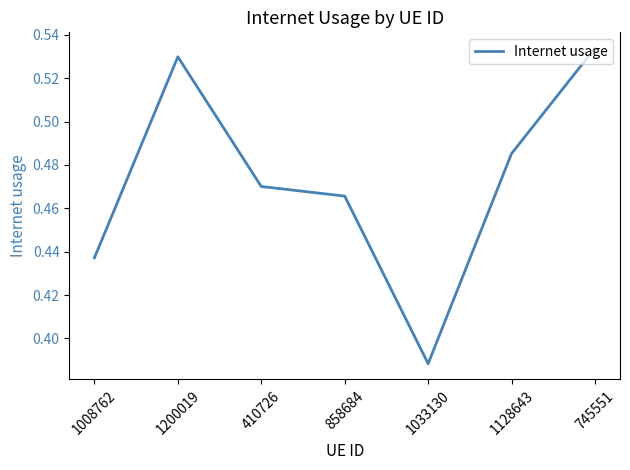

True or false: the data shows 0.6 at 858684.

False